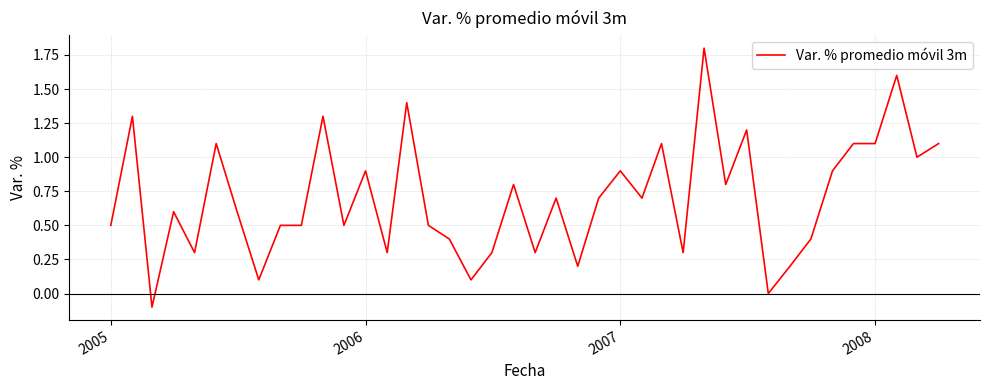

What is the difference between the maximum and minimum values?

1.9